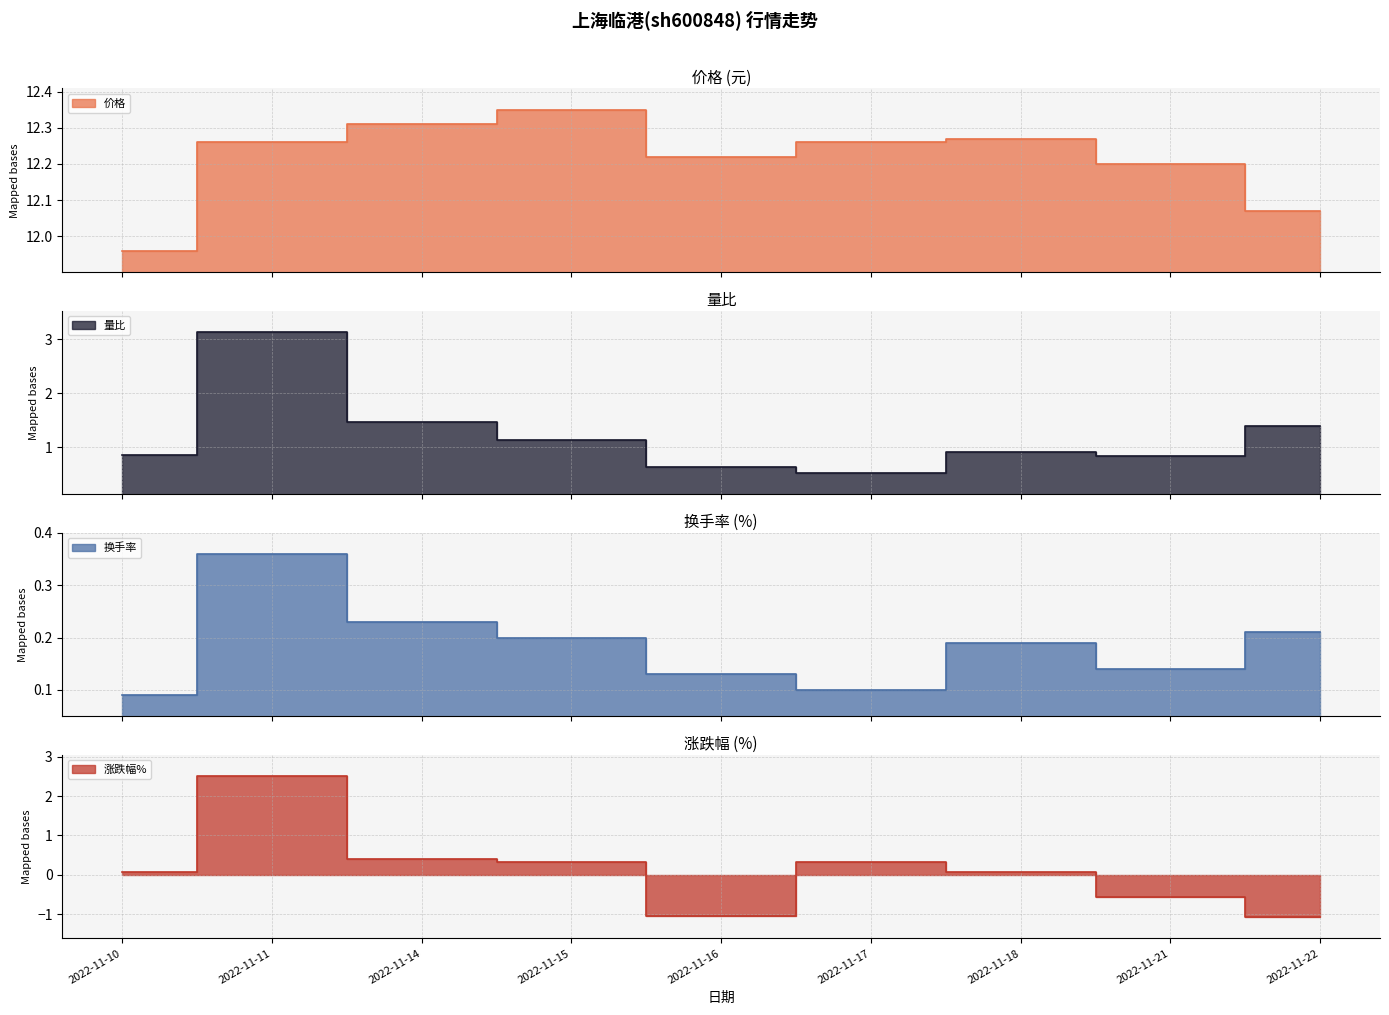

Which series has the widest spread of values?

涨跌幅%